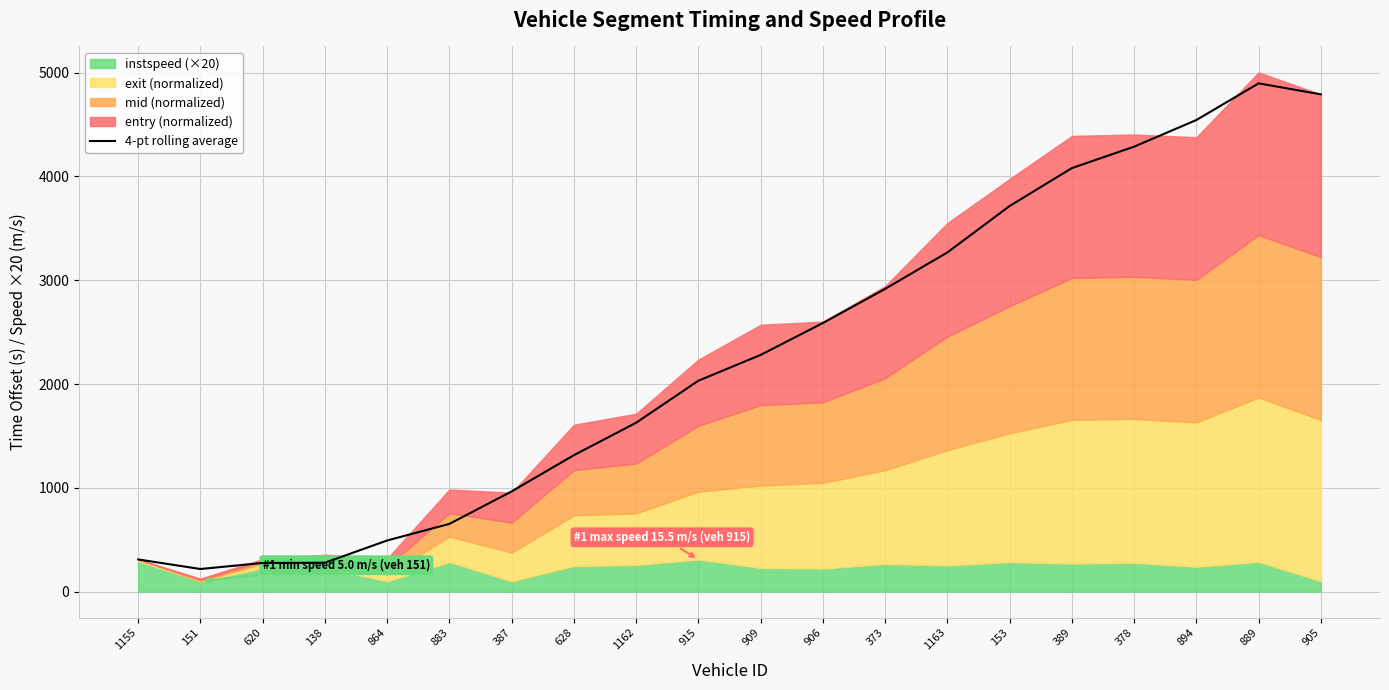

Where is the first local maximum?

889